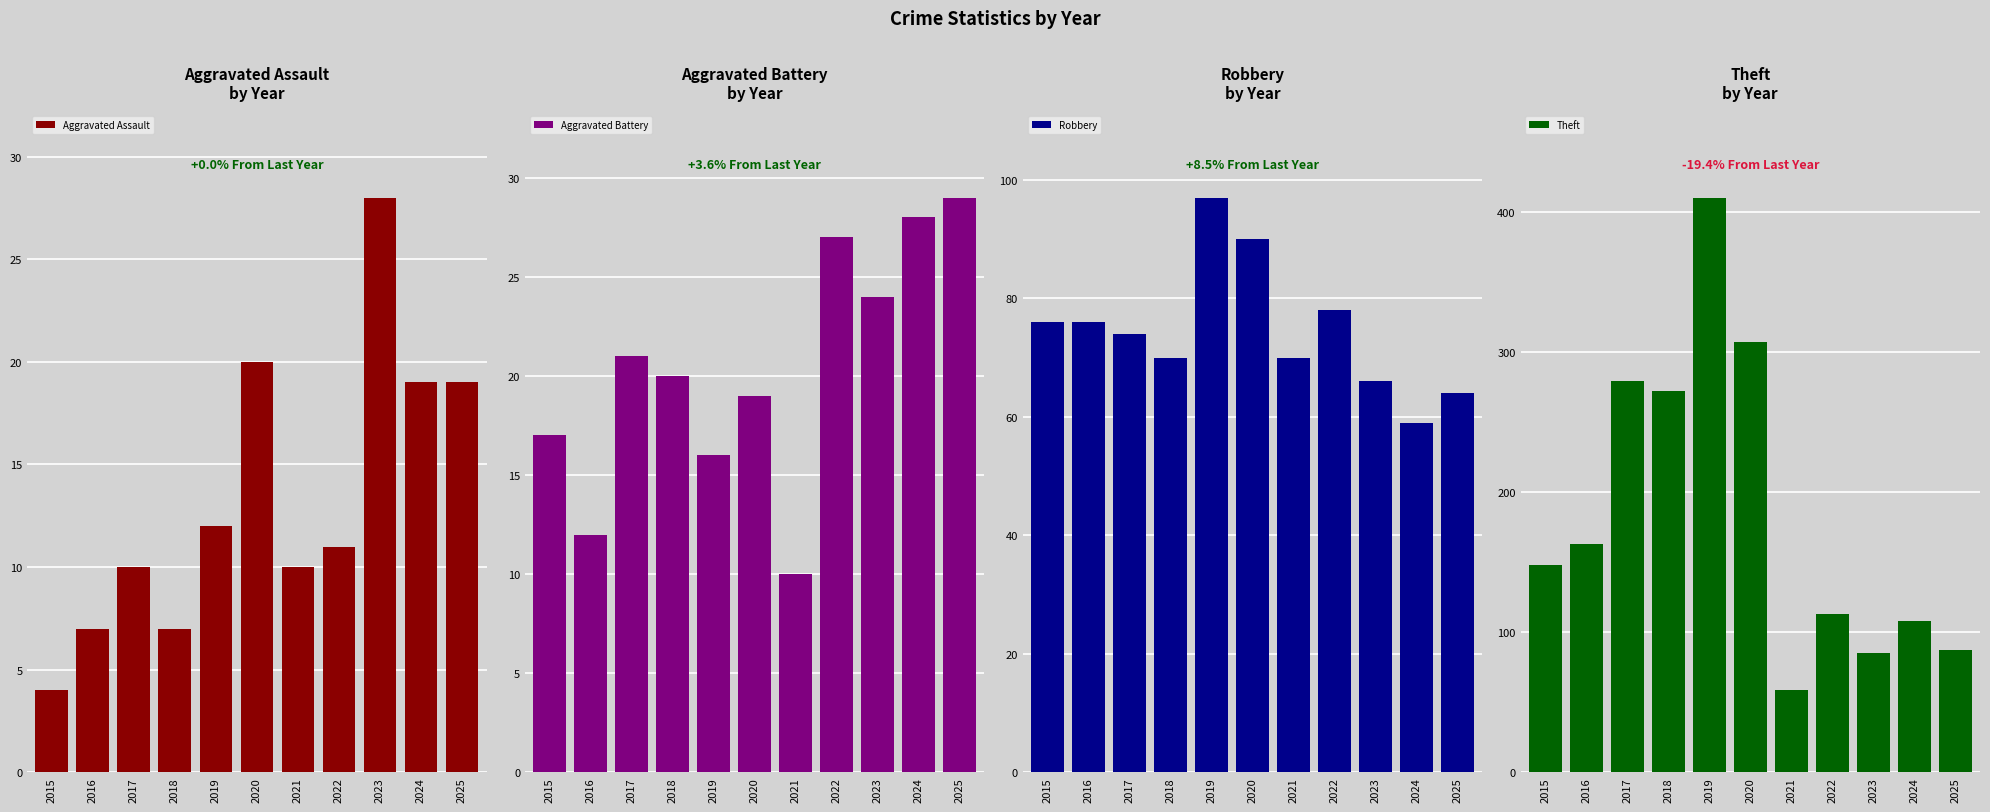

Count the number of categories in the chart.

11